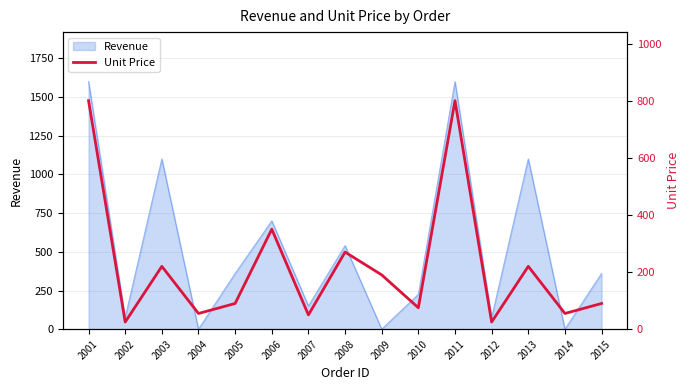

Is it true that Revenue equals 325 at 2003?

False